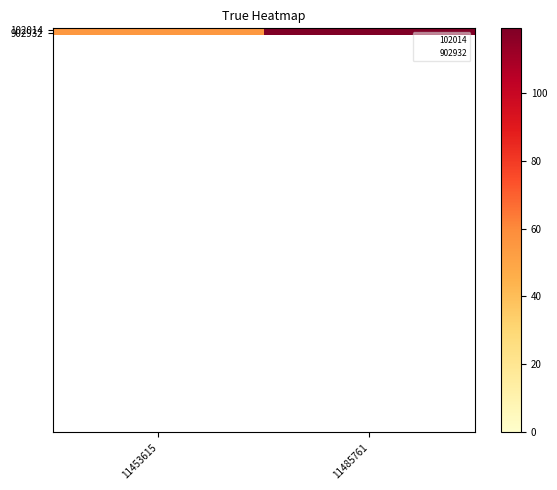

At how many categories does at least one series exceed 80?

1